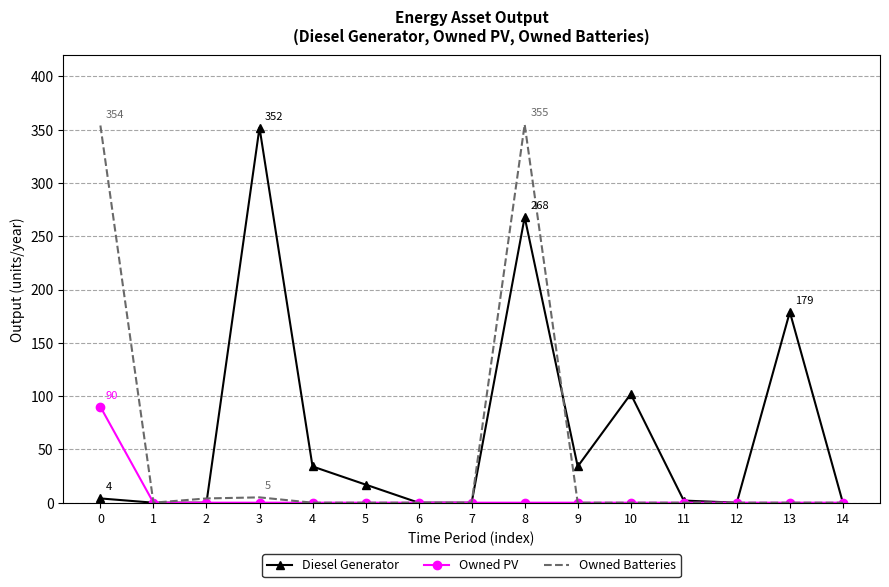

Between 10 and 12, which series saw the biggest shift?

Diesel Generator